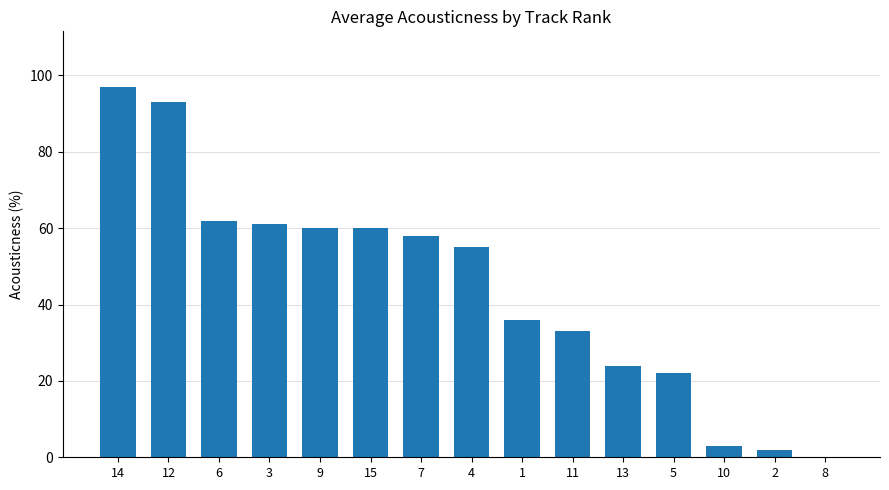

True or false: the data shows 36 at 13.

False